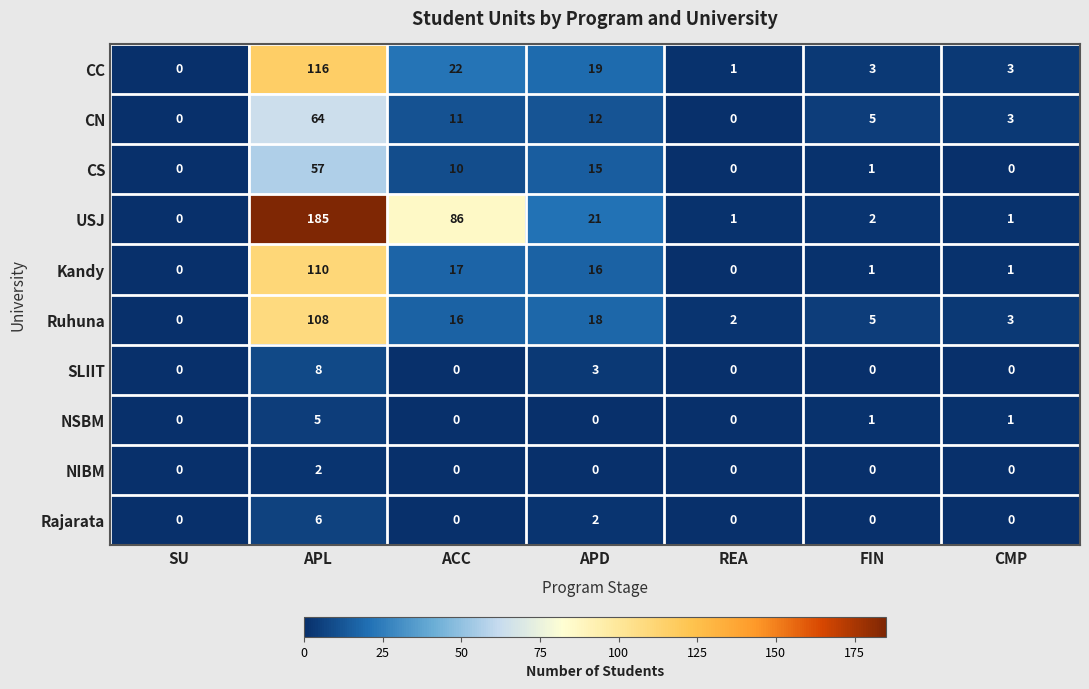

At which category is the sum across all series the highest?

APL